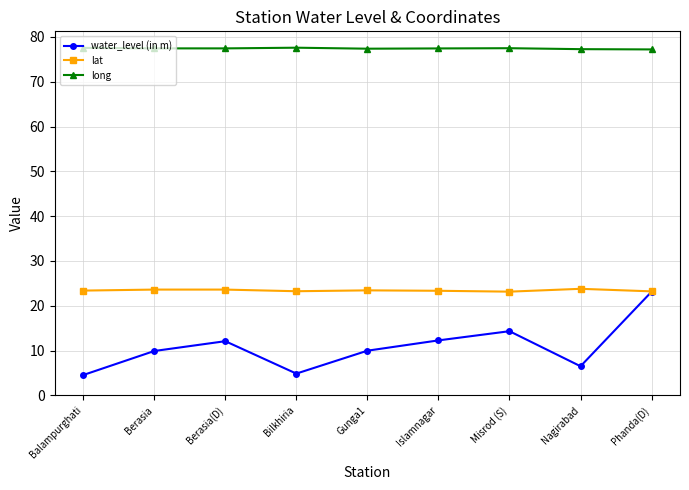

What is the label of the 3rd point from the right?

Misrod (S)